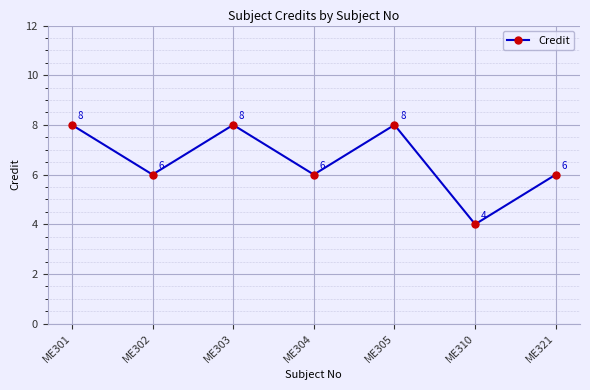

What is the sum of all values?

46